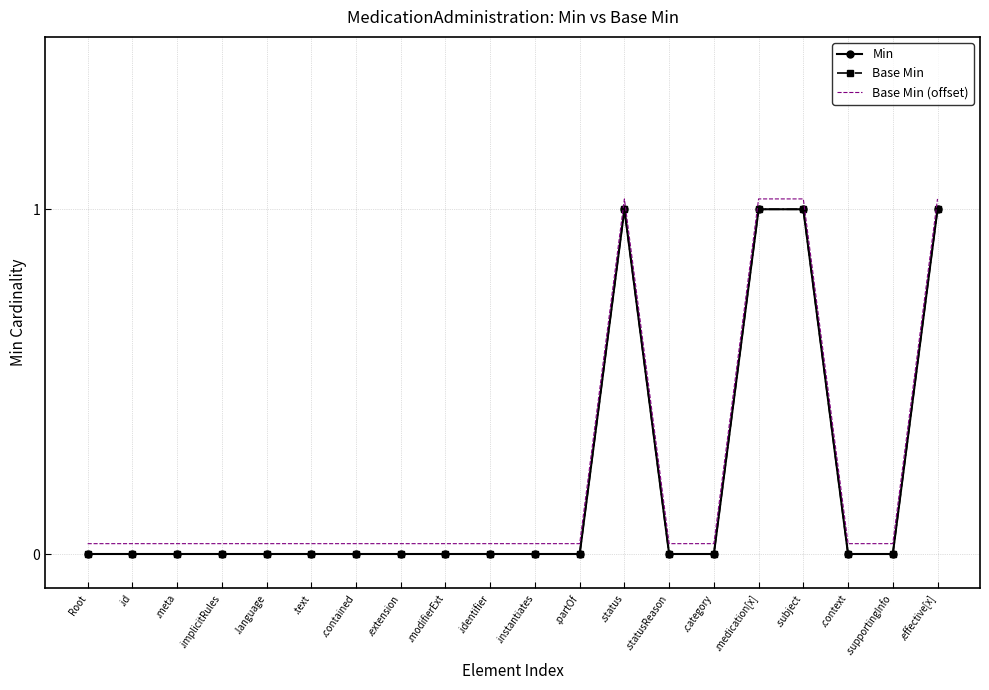

Is this an area chart (filled region under the line)?

No